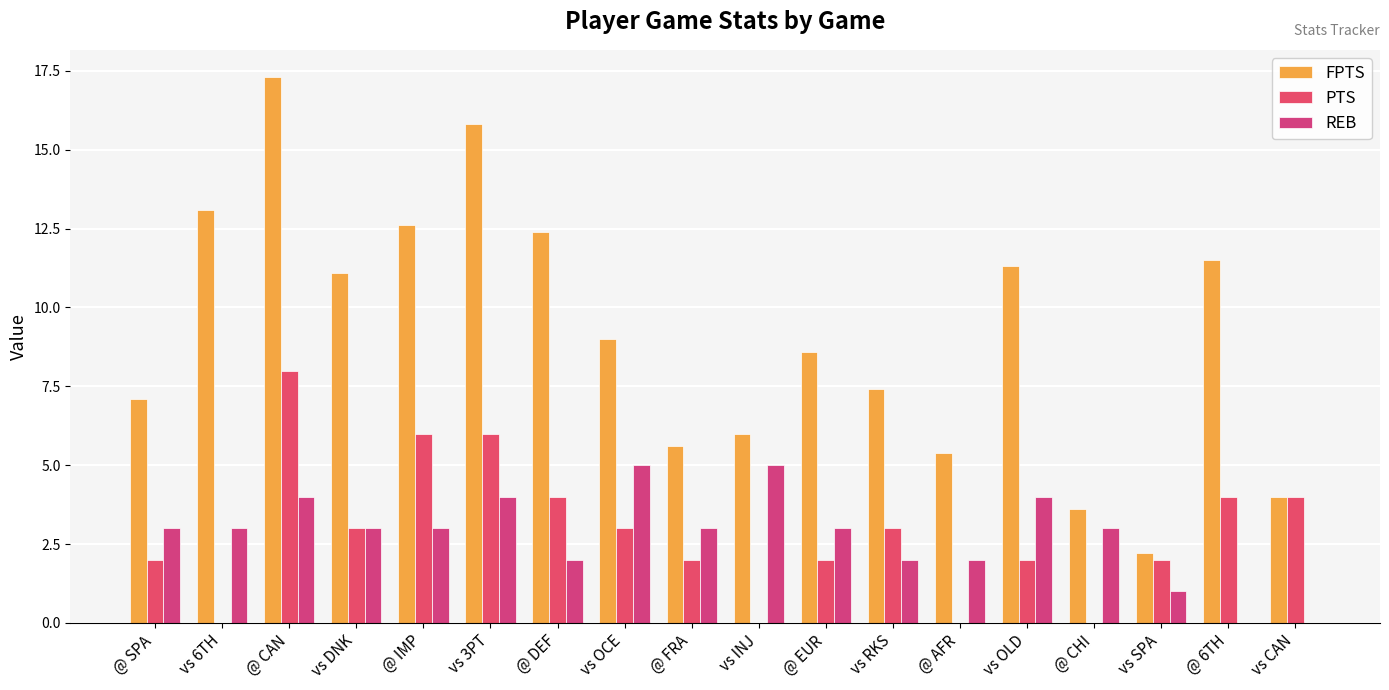

What is the total value across all series at @ AFR?

7.4